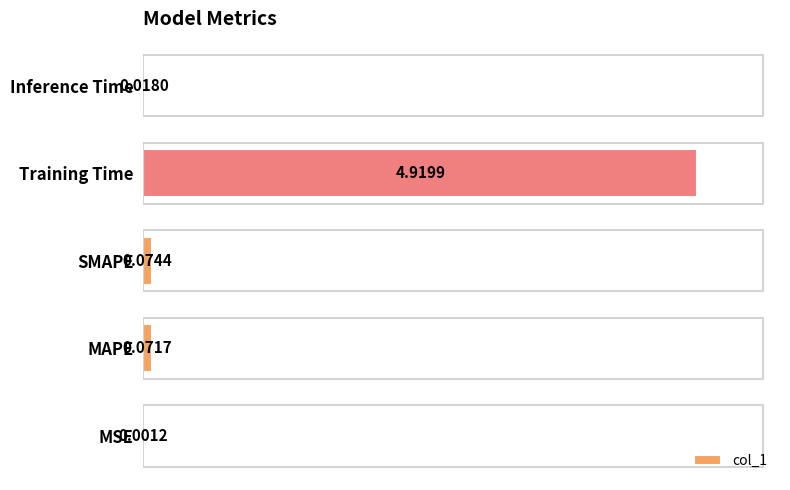

What is the average value?

1.0